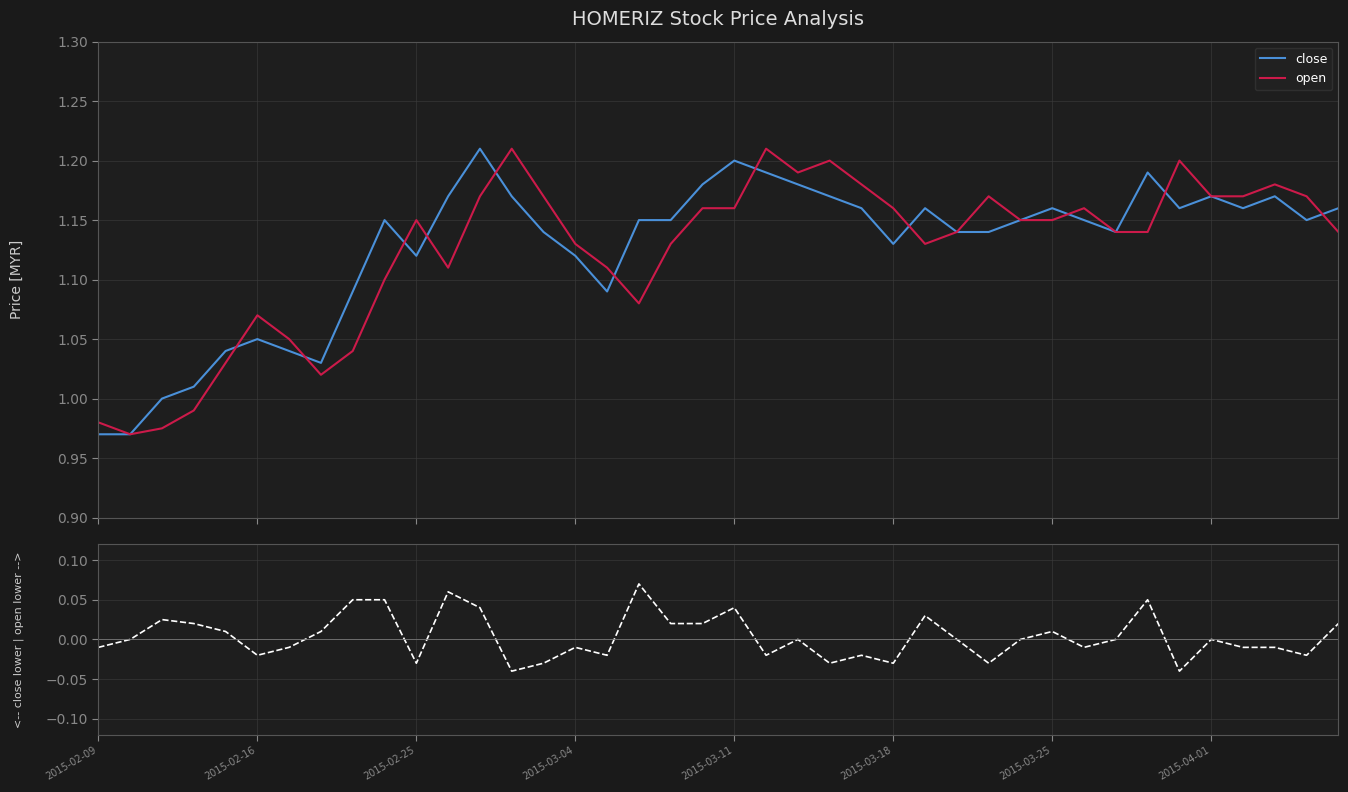

Is this an area chart (filled region under the line)?

No